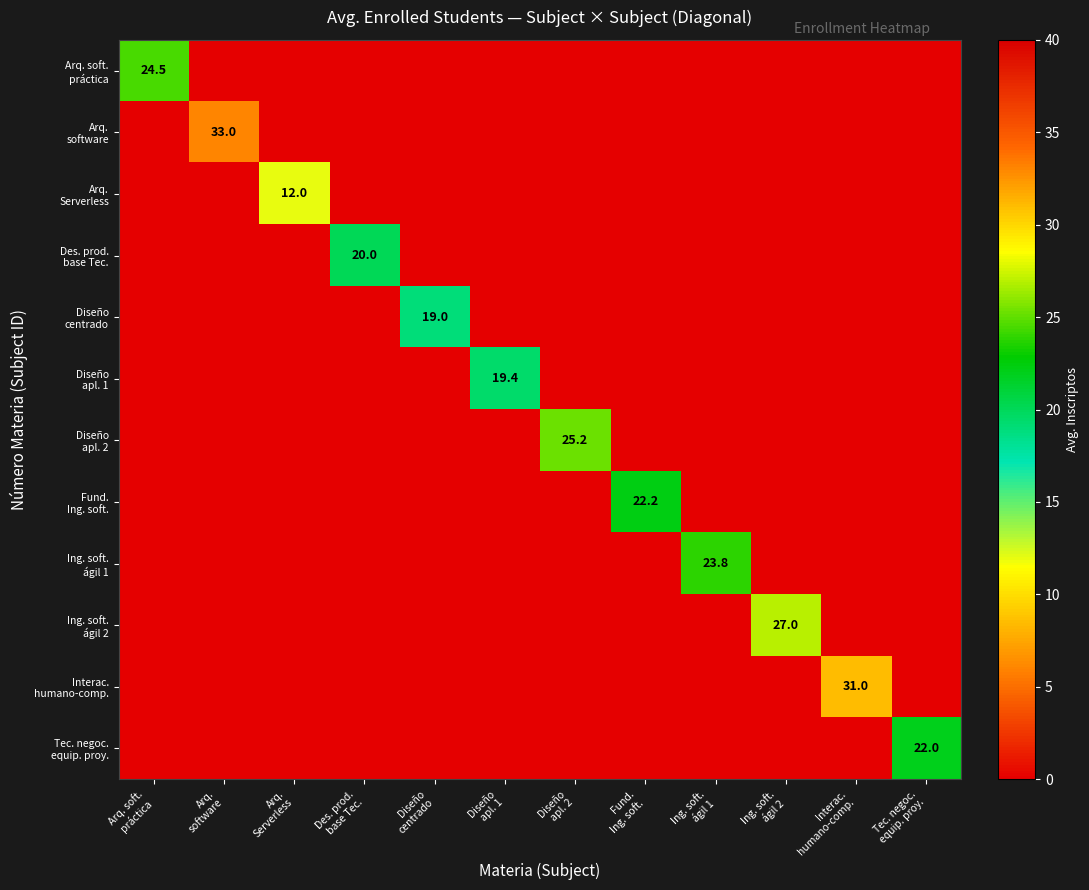

List the labels in order of Diseño apl. 1 value, largest first.

Diseño apl. 1, Arq. soft. práctica, Arq. software, Arq. Serverless, Des. prod. base Tec., Diseño centrado, Diseño apl. 2, Fund. Ing. soft., Ing. soft. ágil 1, Ing. soft. ágil 2, Interac. humano-comp., Tec. negoc. equip. proy.